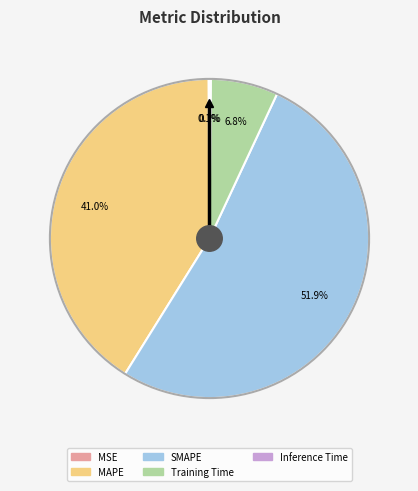

Between SMAPE and MAPE, which is larger?

SMAPE